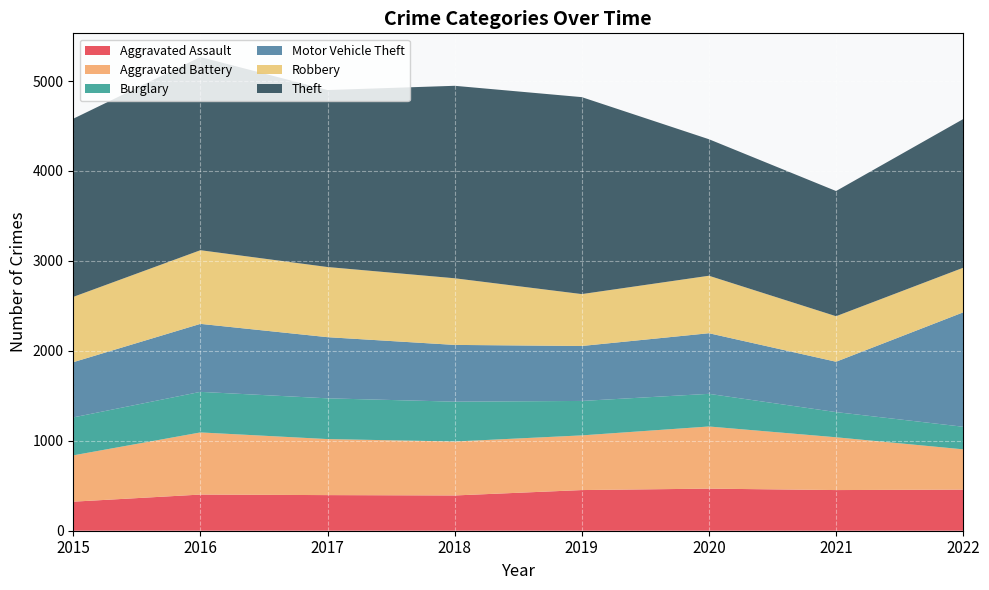

Reading left to right, extract all data points from this chart.

Aggravated Assault: 323	402	396	392	452	468	452	457
Aggravated Battery: 515	691	623	600	608	691	587	448
Burglary: 422	451	453	443	383	363	280	251
Motor Vehicle Theft: 614	756	680	631	611	674	560	1272
Robbery: 726	819	780	741	577	639	506	496
Theft: 1981	2148	1968	2140	2190	1518	1392	1653